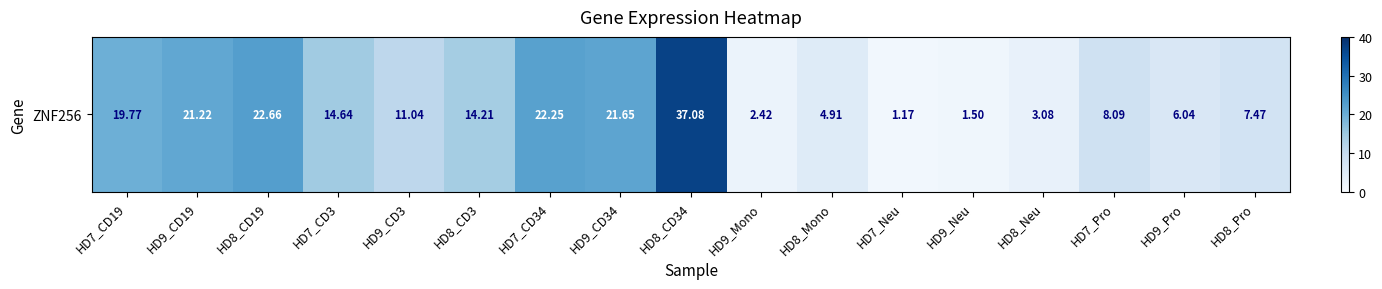

Is it true that the value at HD7_Pro is 8.1?

True